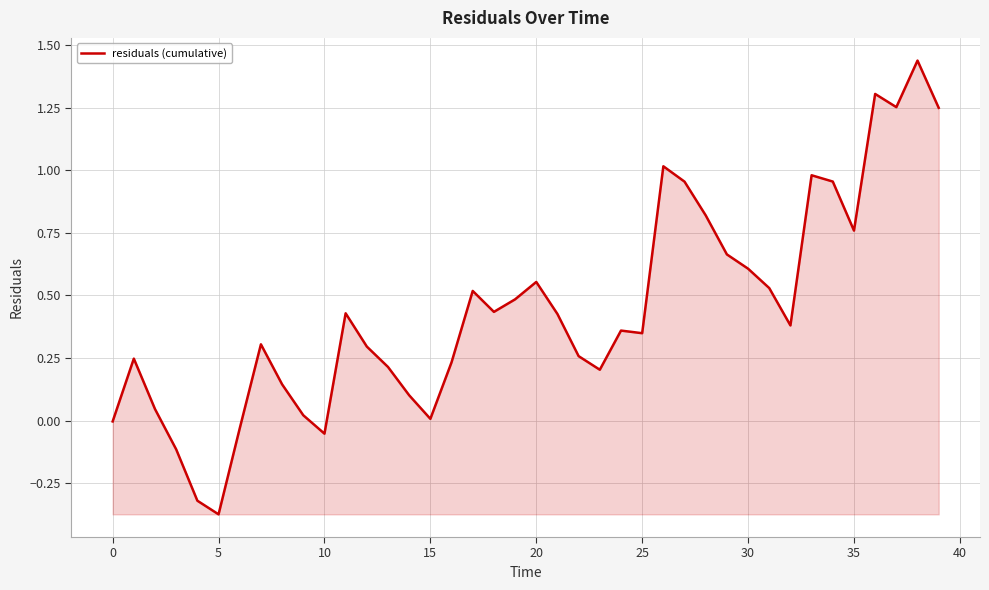

Does the chart have visible grid lines?

Yes